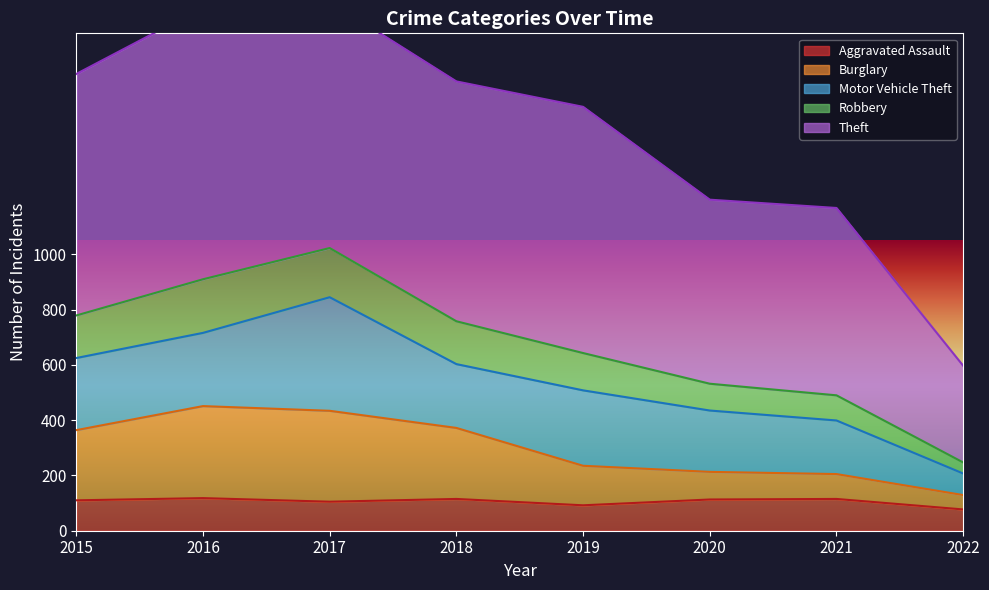

True or false: Aggravated Assault has a value of 118 at 2016.

True